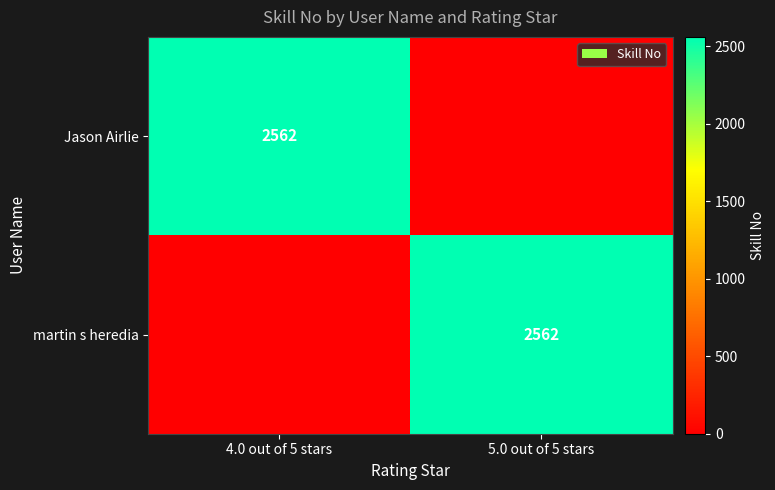

The value of martin s heredia at 5.0 out of 5 stars is 3962. True or false?

False